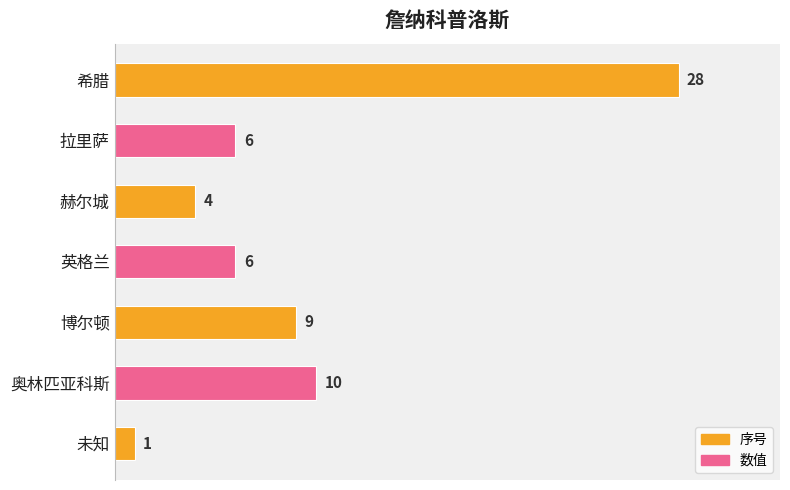

What is the ratio of the value at 拉里萨 to the value at 英格兰?

1.0